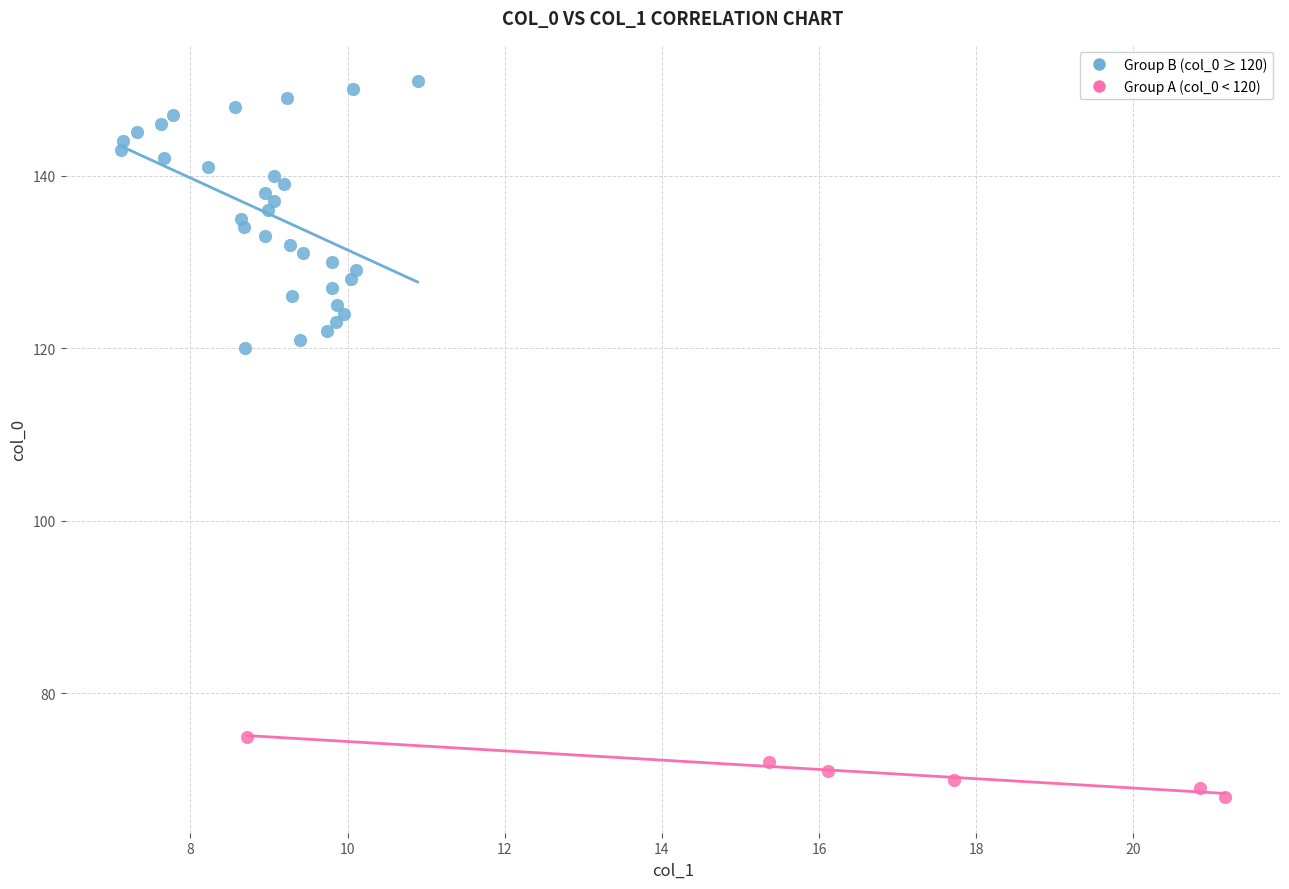

Which series reaches the maximum Y coordinate?

Group B (col_0 ≥ 120)